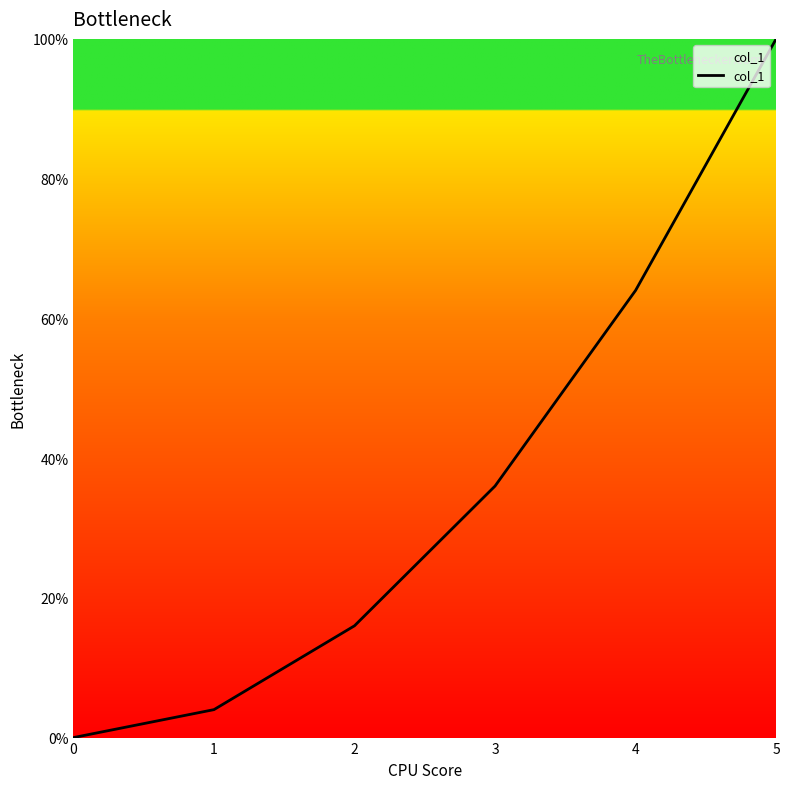

Approximately how many times larger is the value at 2 compared to 3?

0.4